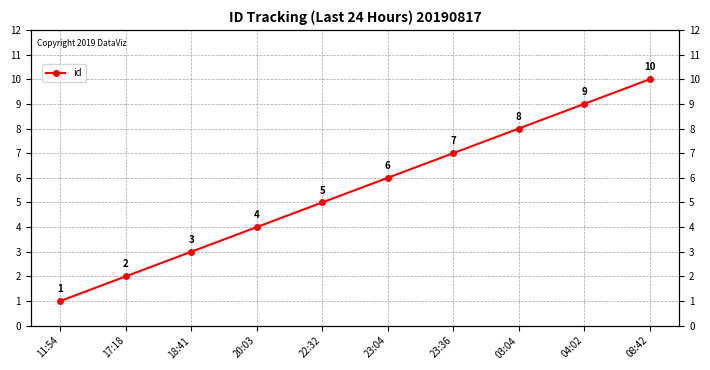

Reading right to left, transcribe all the data shown in this chart.

10	9	8	7	6	5	4	3	2	1